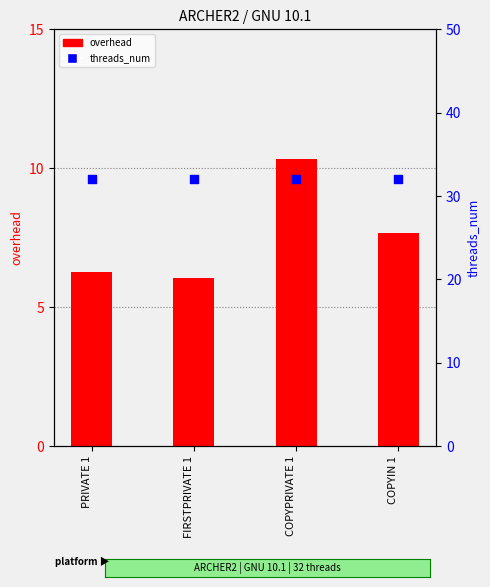

At which category is the sum across all series the highest?

COPYPRIVATE 1